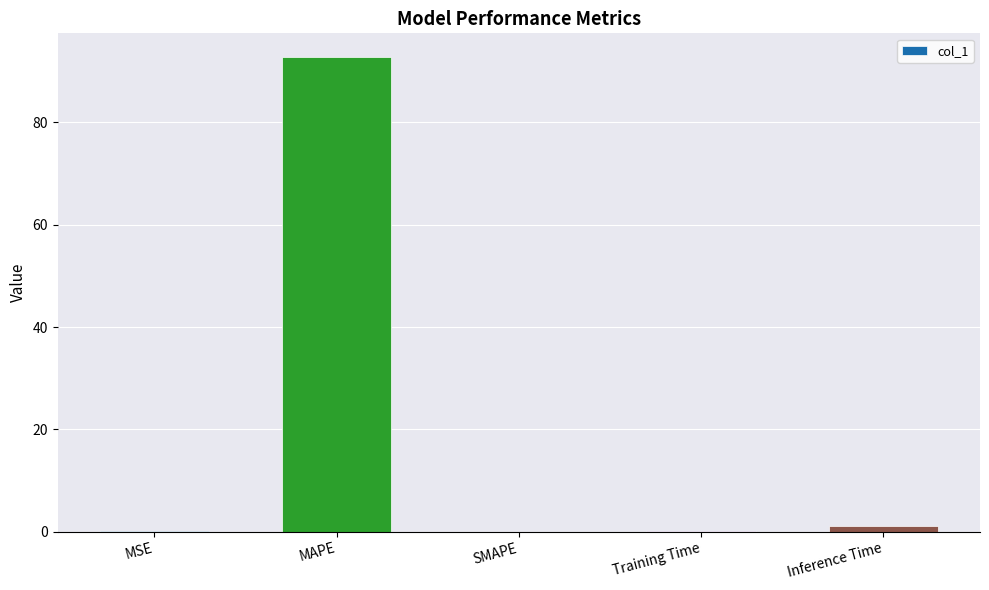

The value at SMAPE is 54.0. True or false?

False